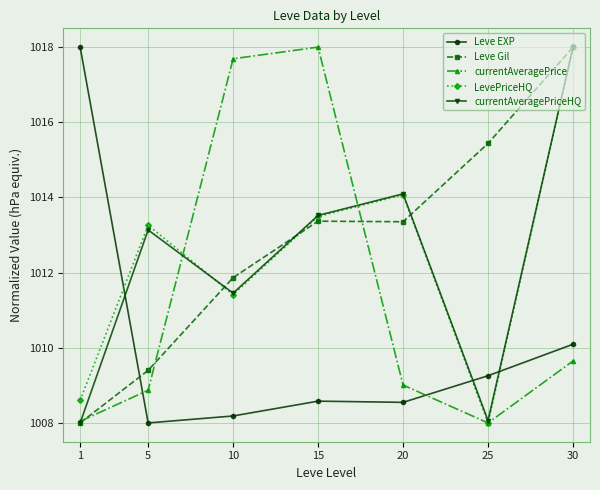

What is the value of the Leve Gil point at the 6th from the left?

1015.4